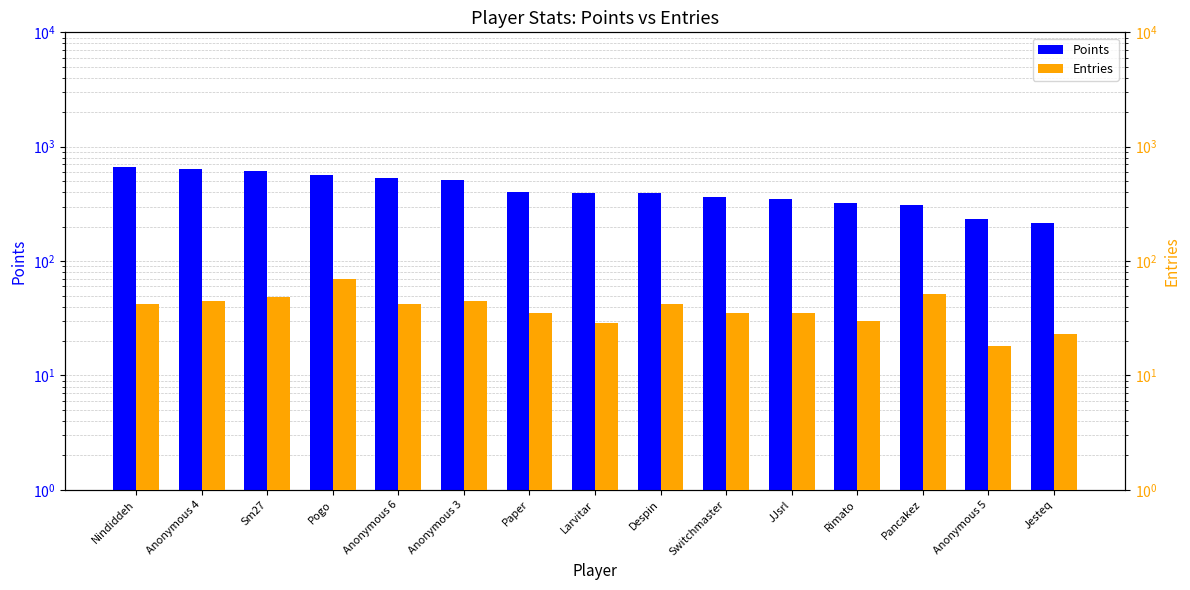

What is the label of the 11th bar from the right?

Anonymous 6